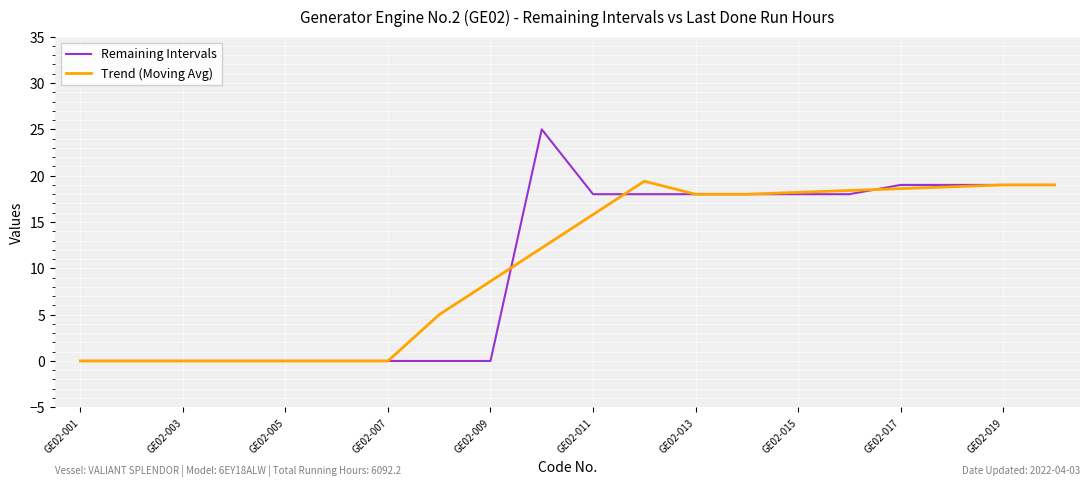

Does the chart display data point markers on the line(s)?

No